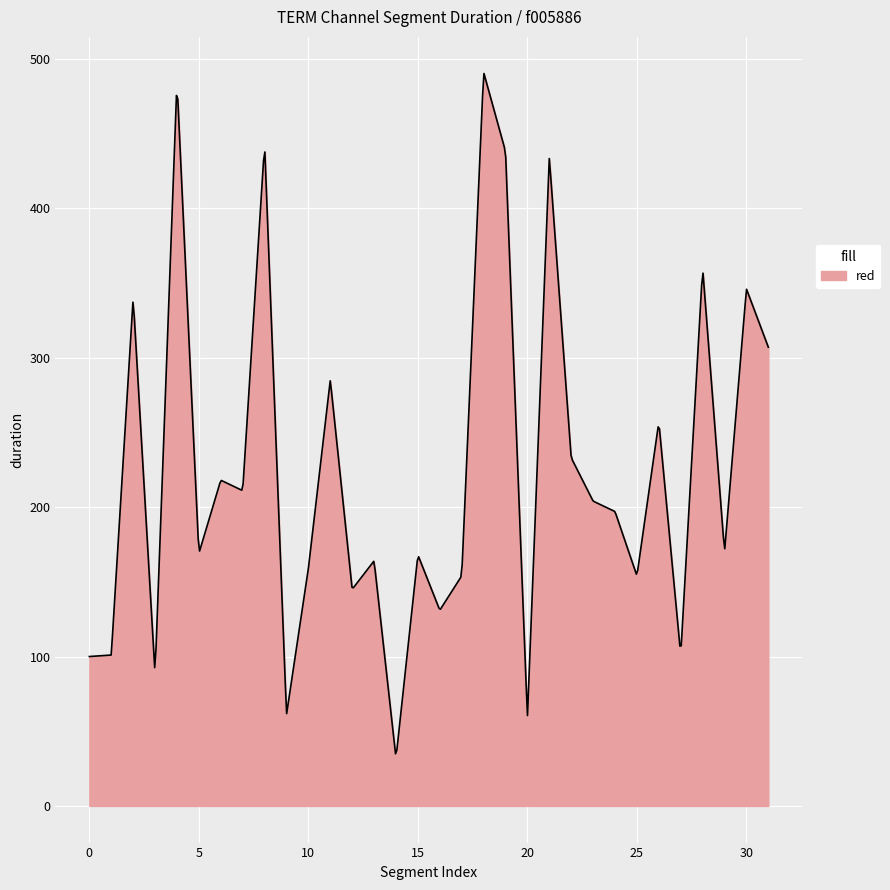

What is the greatest value displayed?

490.2